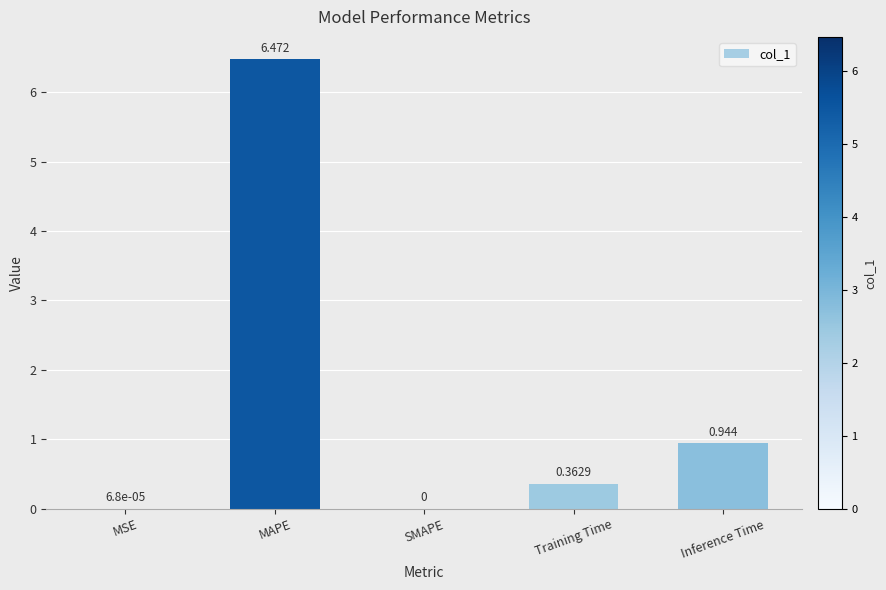

How many data points does each series have?

5